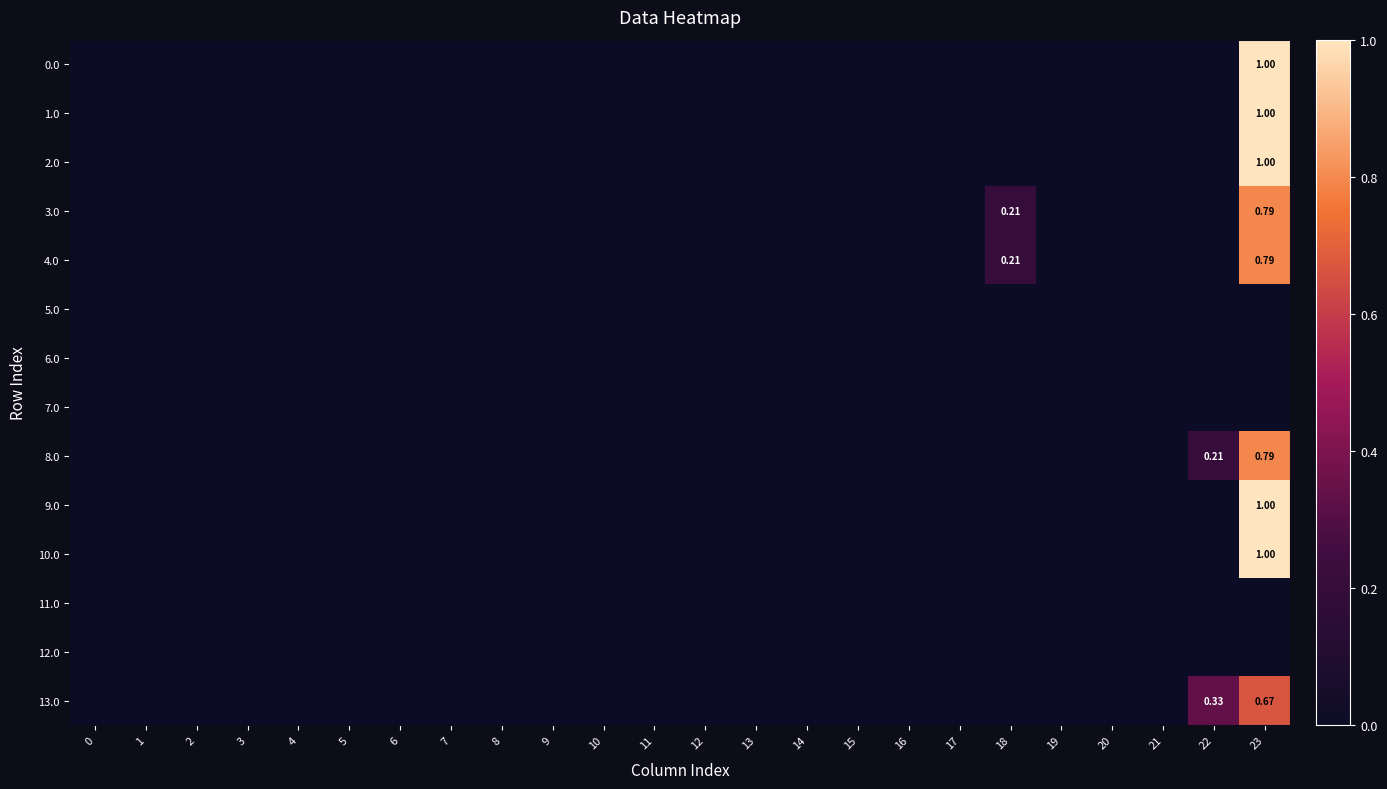

At which label does 4.0 reach its peak?

23